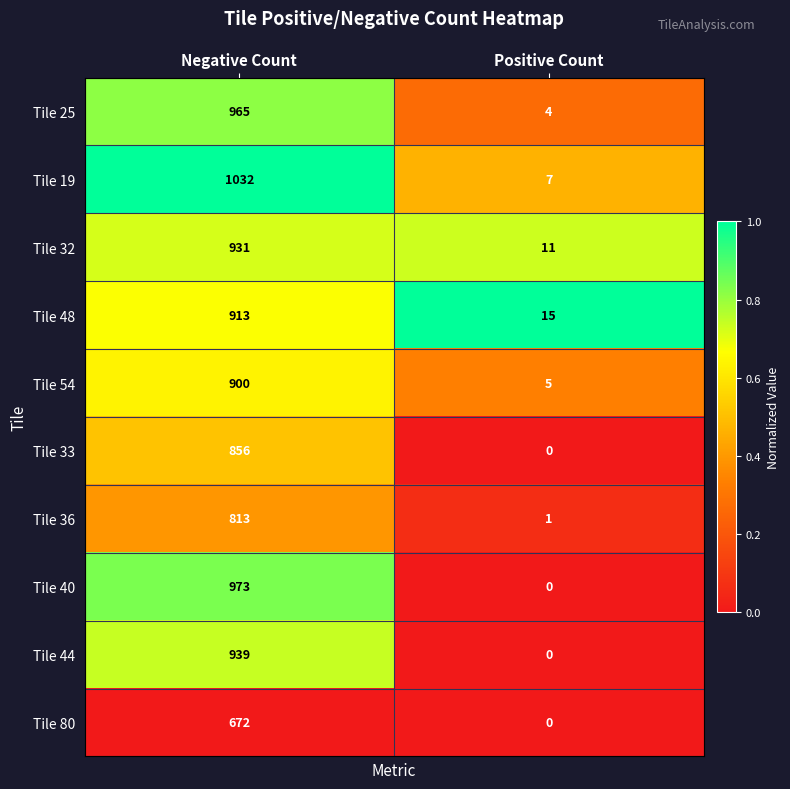

What is the maximum value shown in the chart?

1032